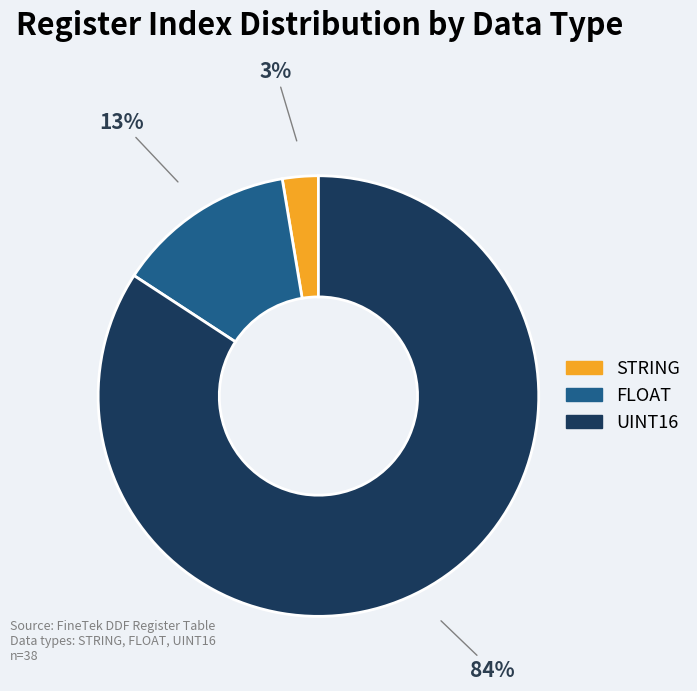

To the nearest percent, what is the average slice percentage?

33%